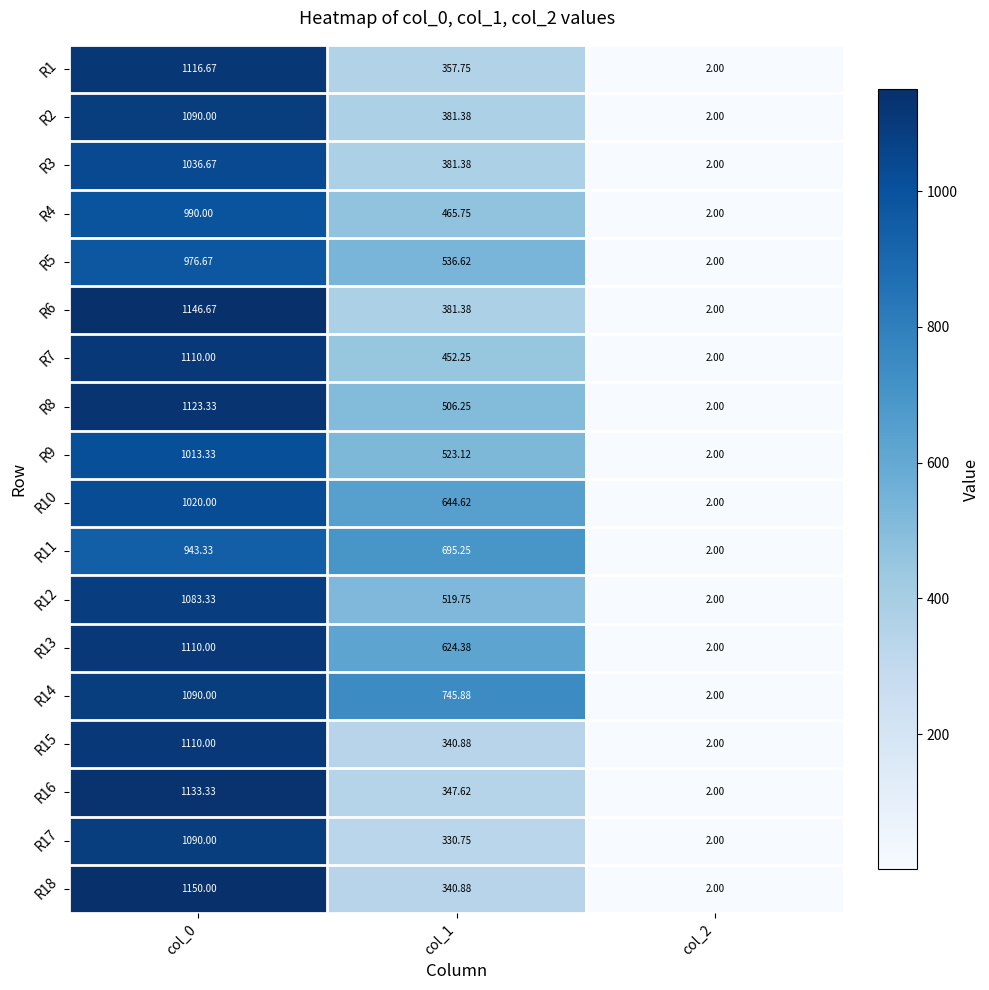

How many data points in R5 are above 536?

2